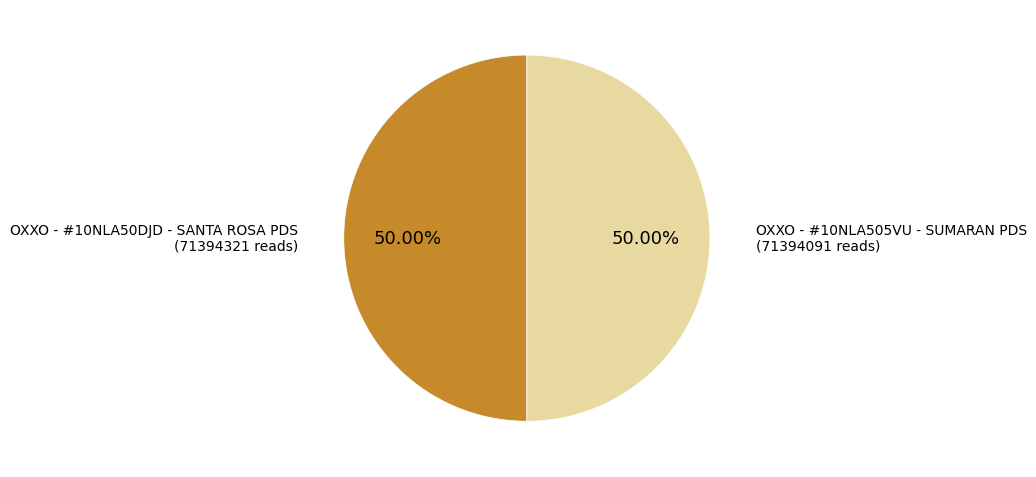

How many segments does this pie chart have?

2